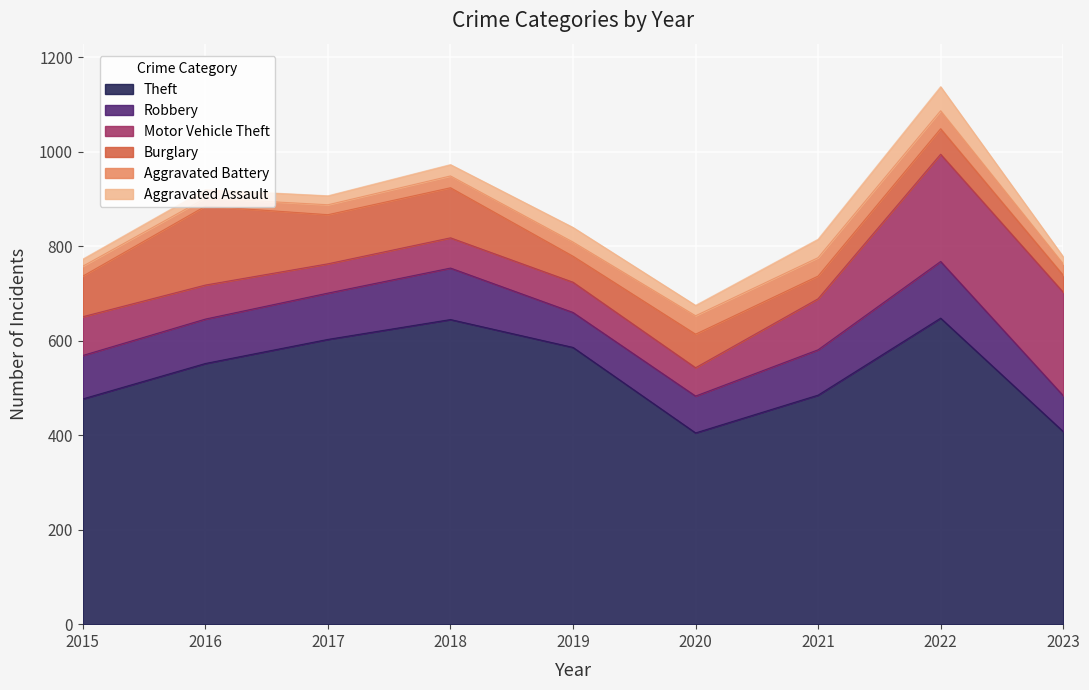

Rank the series at 2020 from lowest to highest value.

Aggravated Assault, Aggravated Battery, Motor Vehicle Theft, Burglary, Robbery, Theft